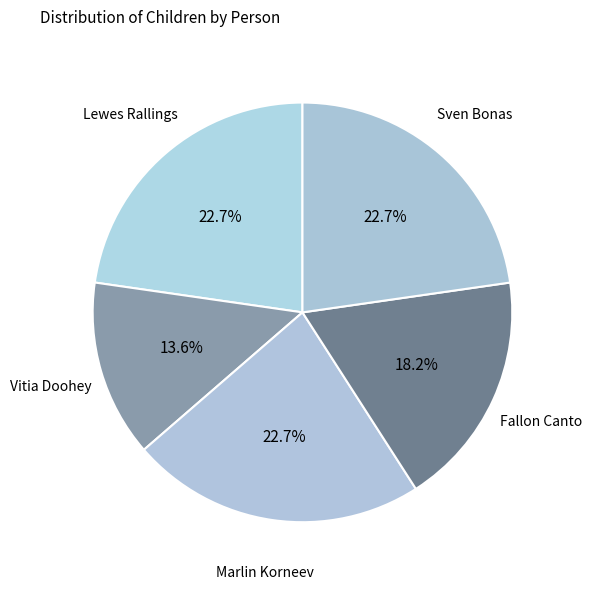

Does Lewes Rallings account for over 50% of the chart?

No